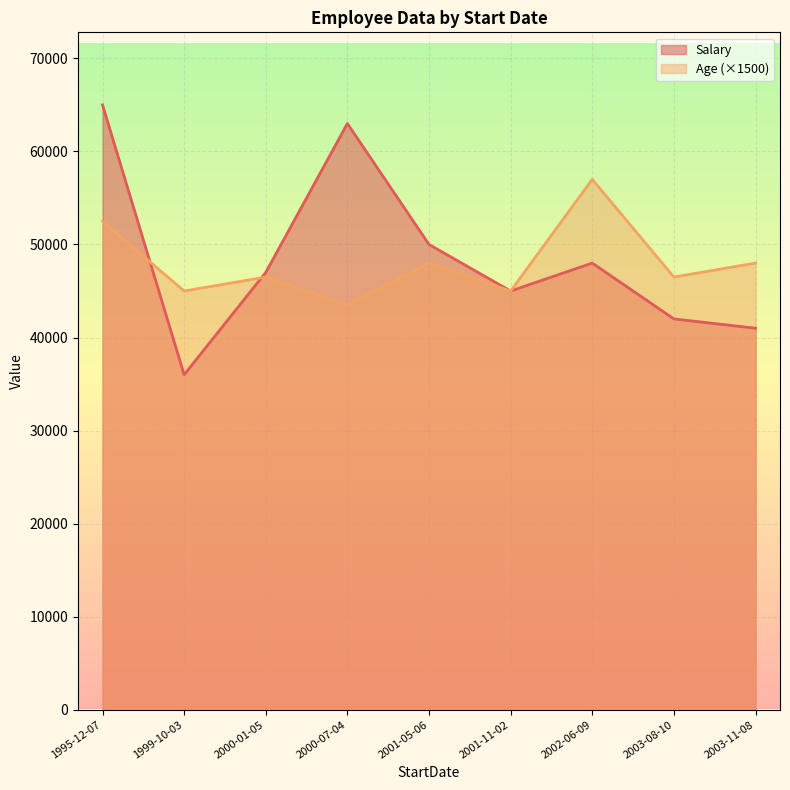

What is the difference between the highest and lowest values at 2003-11-08?

7000